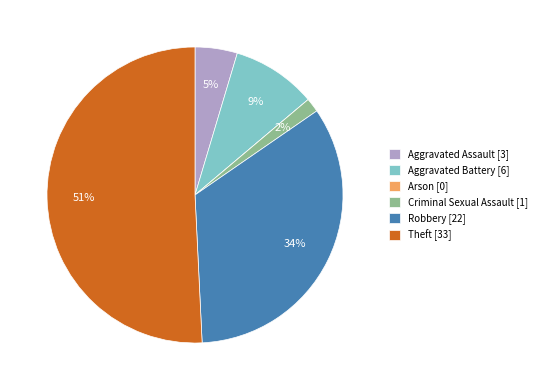

Combined, do Theft and Criminal Sexual Assault account for over 50%?

Yes